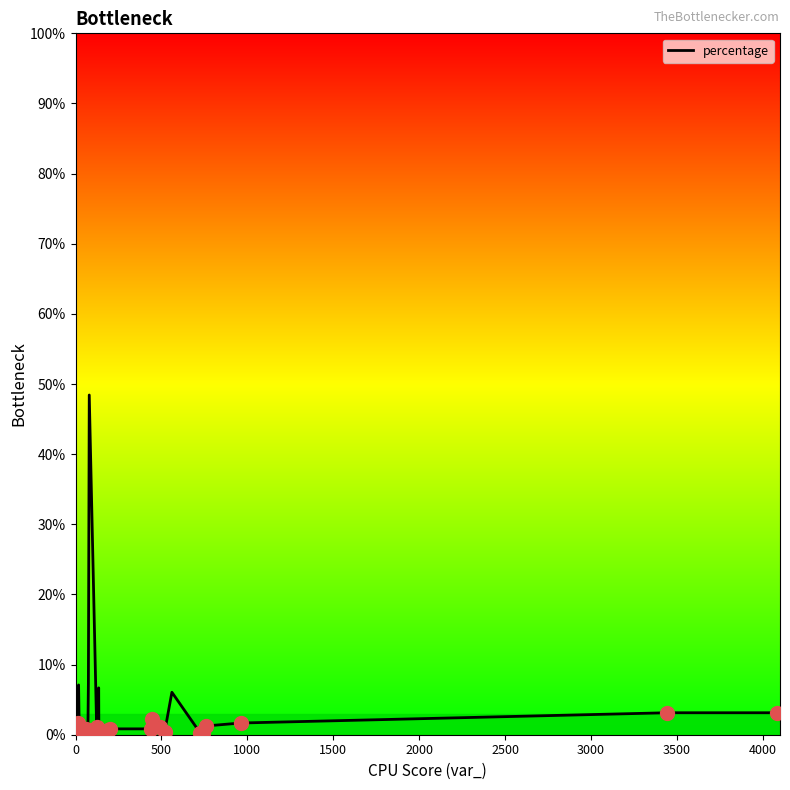

What is the maximum value shown in the chart?

48.4